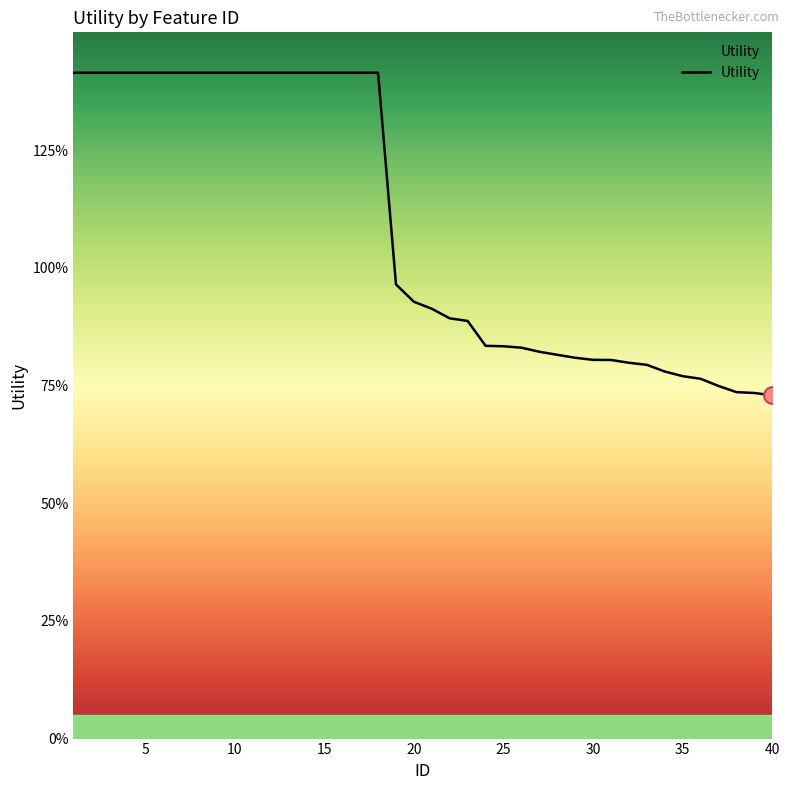

Is this an area chart (filled region under the line)?

Yes